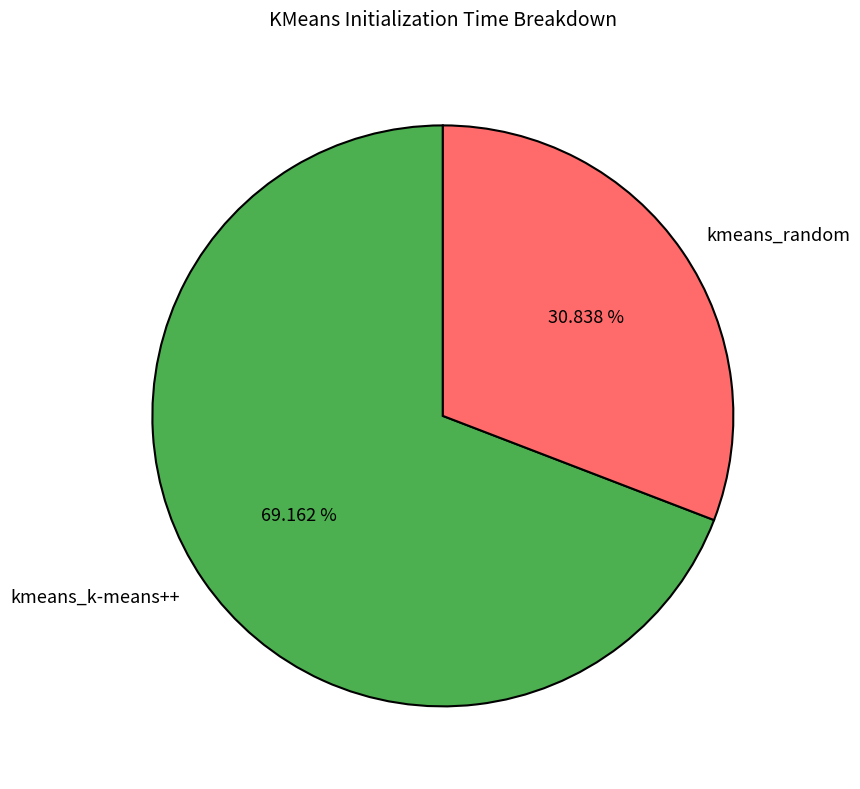

To the nearest percent, what percentage of the pie is kmeans_random?

31%